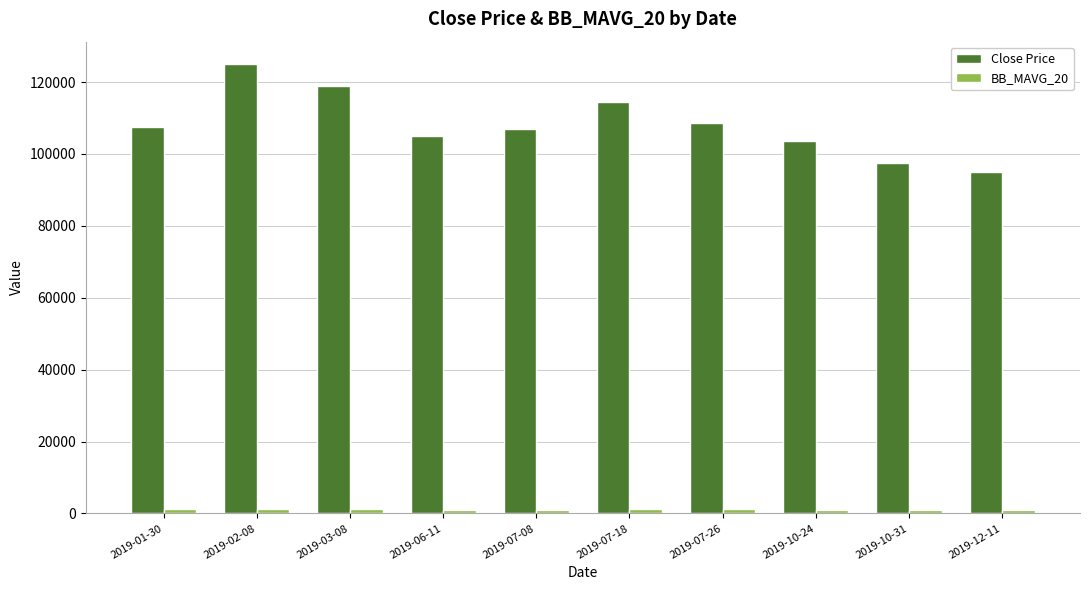

At how many categories does at least one series exceed 85857?

10